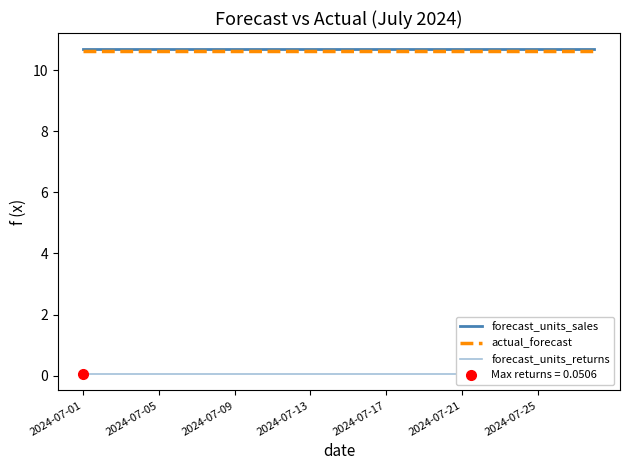

Is it true that actual_forecast equals 15.4 at 2024-07-05?

False